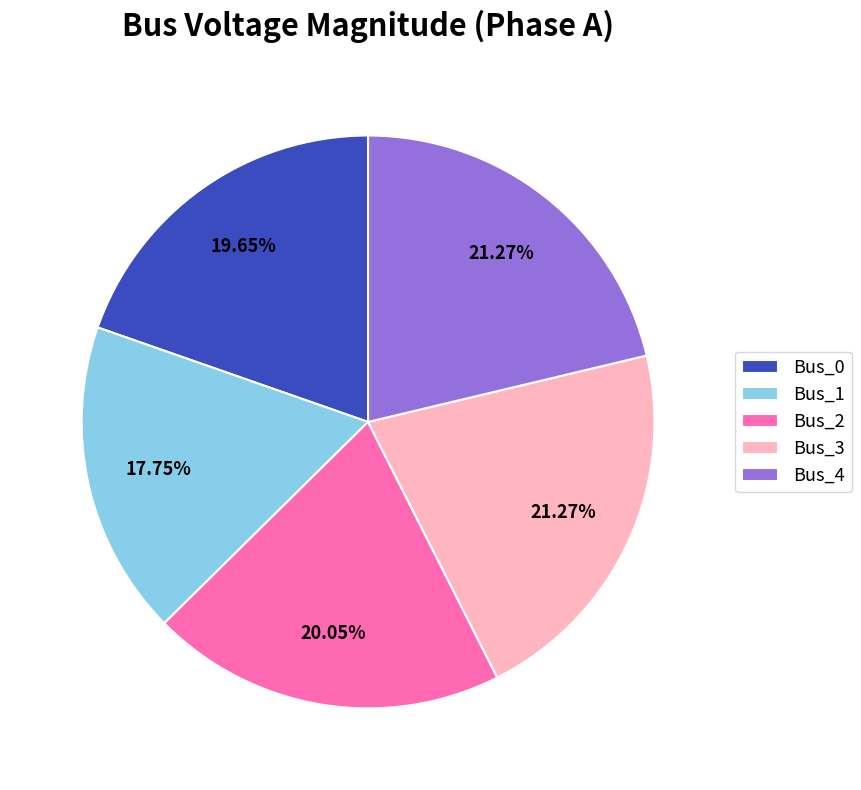

How much of the chart is everything except Bus_3?

78.7%